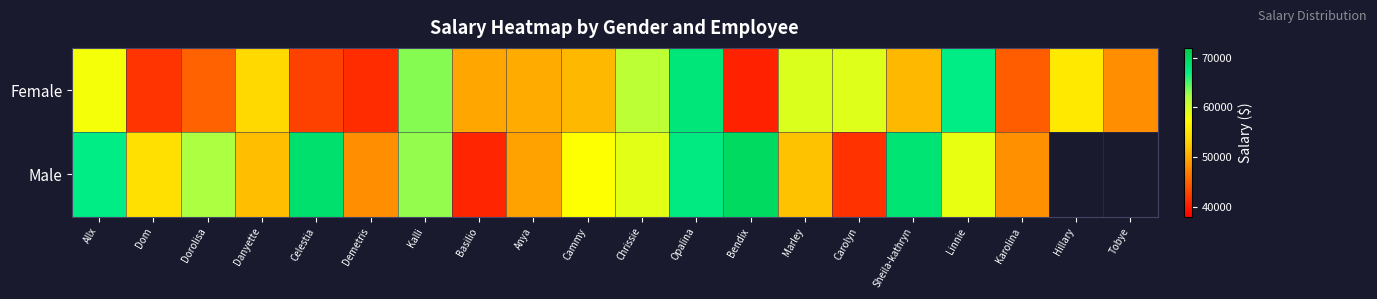

The Male series shows 89331.5 at Kalli. True or false?

False